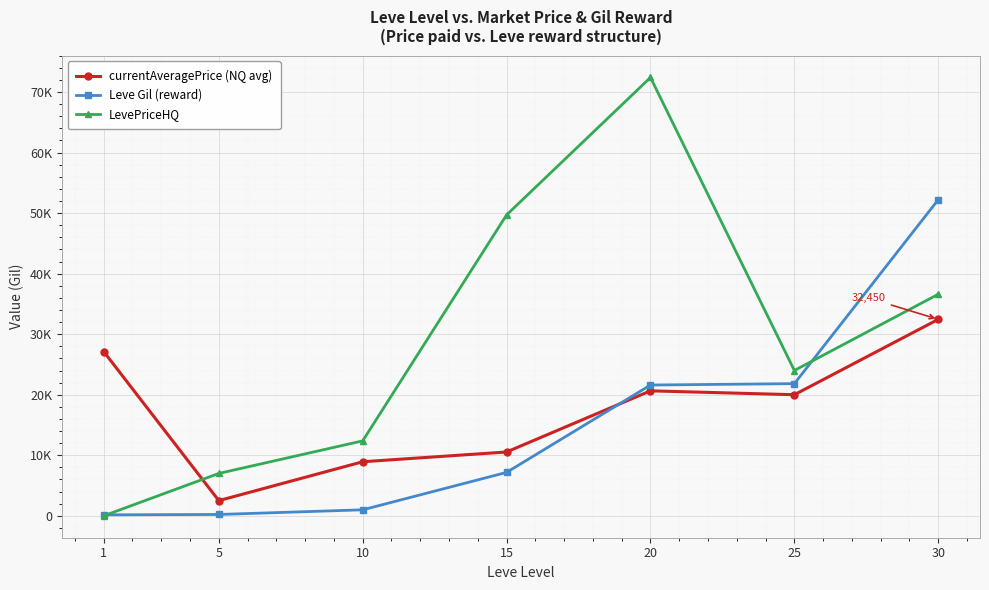

How many intersections are there between Leve Gil (reward) and currentAveragePrice (NQ avg)?

1